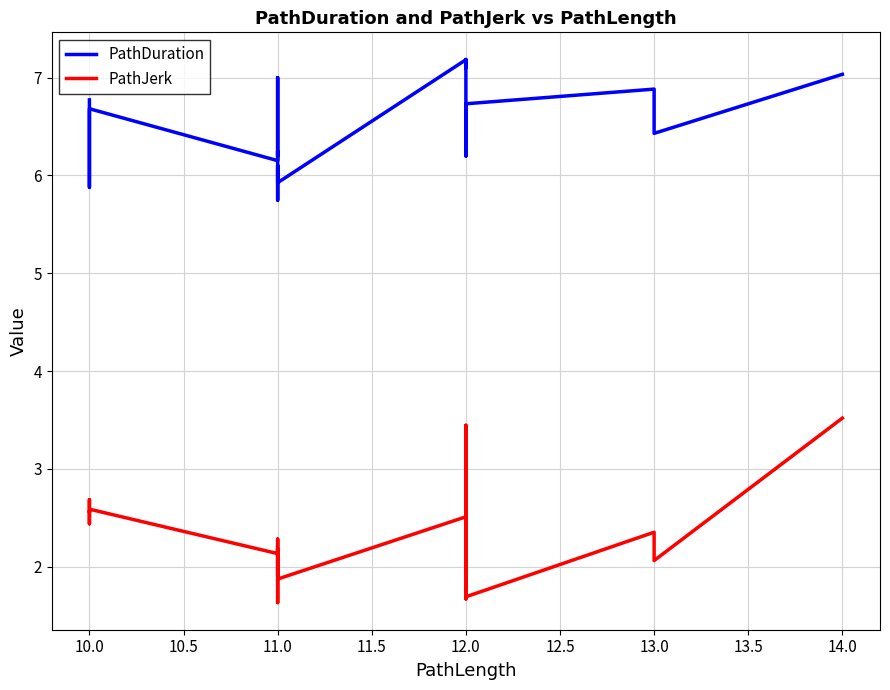

True or false: PathDuration and PathJerk intersect in this chart.

False